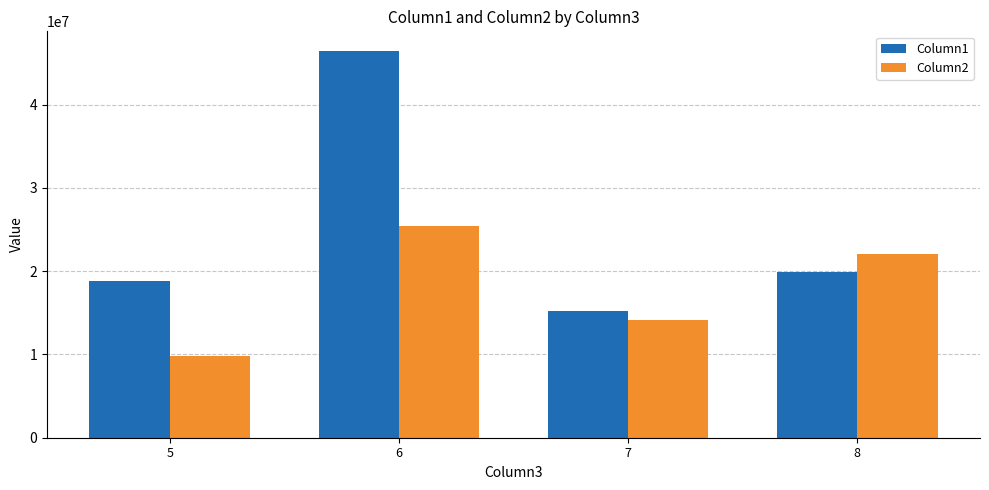

Count the number of categories in the chart.

4